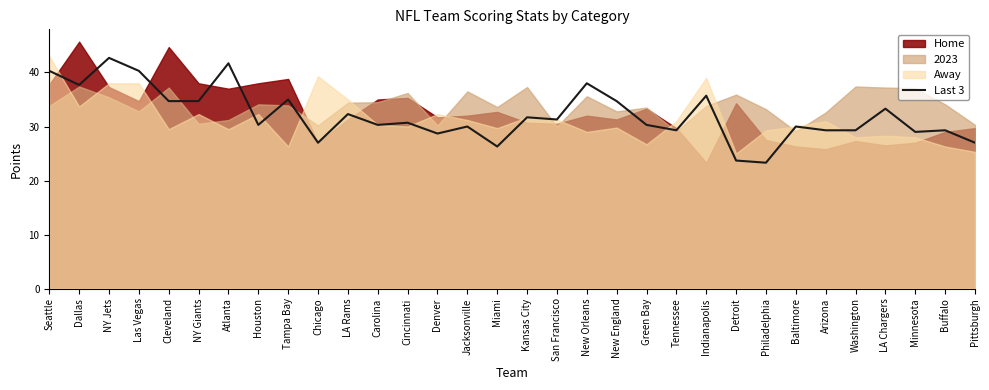

List the labels in order of value, smallest first.

Philadelphia, Detroit, Miami, Chicago, Pittsburgh, Denver, Minnesota, Tennessee, Arizona, Washington, Buffalo, Jacksonville, Baltimore, Houston, Carolina, Green Bay, Cincinnati, San Francisco, Kansas City, LA Rams, LA Chargers, Cleveland, NY Giants, New England, Tampa Bay, Indianapolis, Dallas, New Orleans, Seattle, Las Vegas, Atlanta, NY Jets